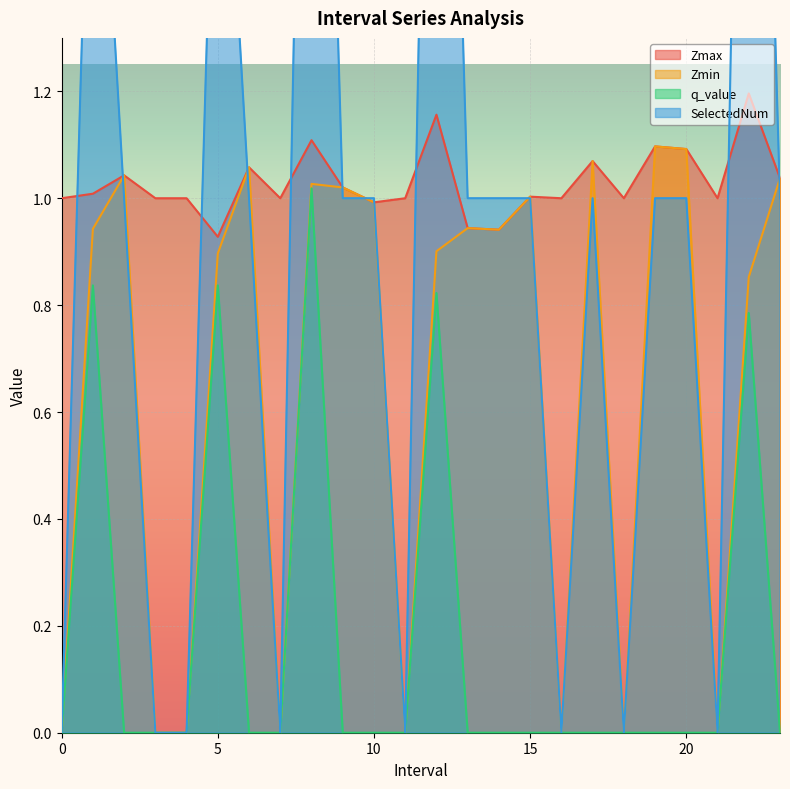

What is the spread (max minus min) of values at 4?

1.0